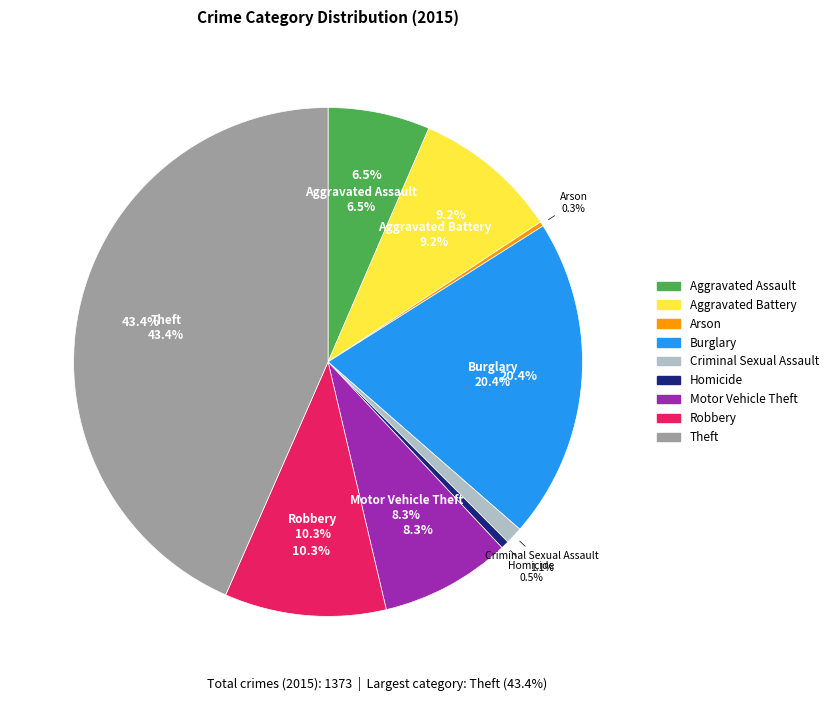

Is there any slice that represents more than half of the pie?

No